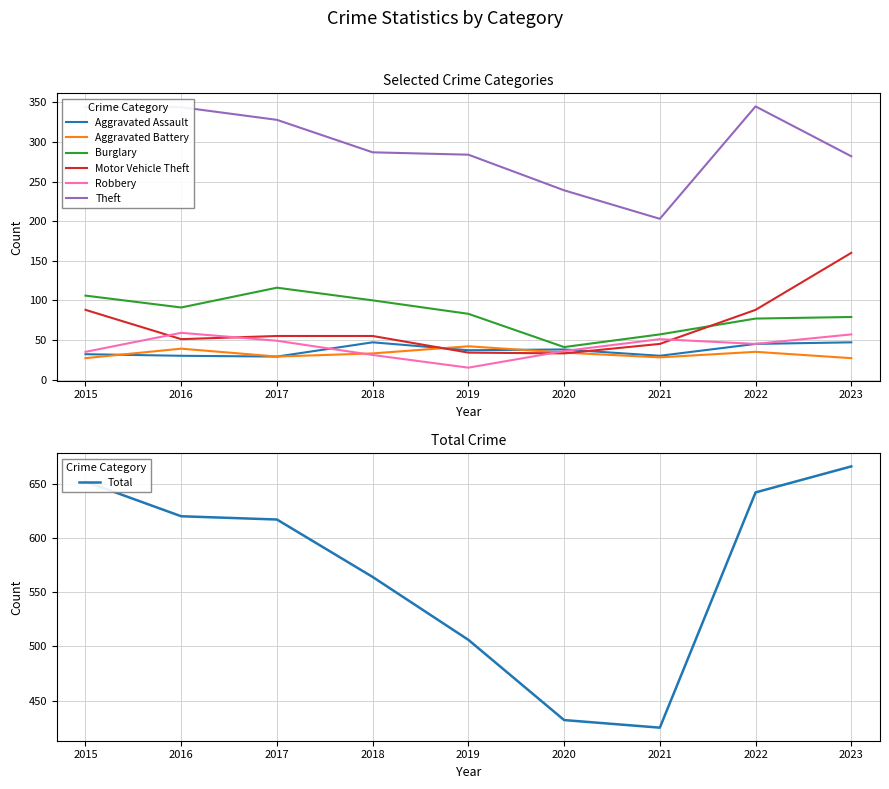

True or false: Burglary and Aggravated Battery intersect in this chart.

False